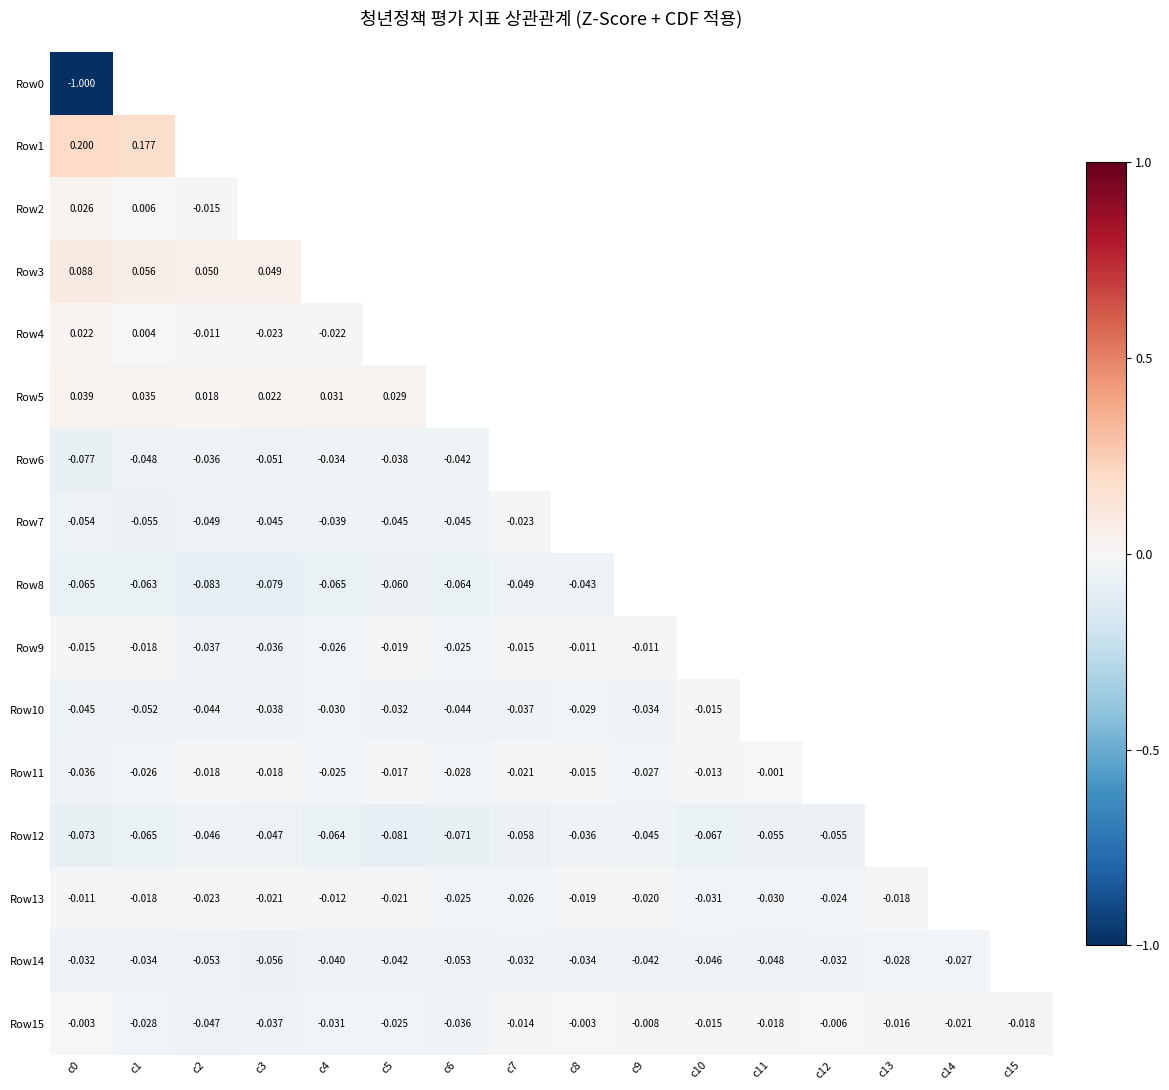

Which category has the highest value in the Row2 series?

c0